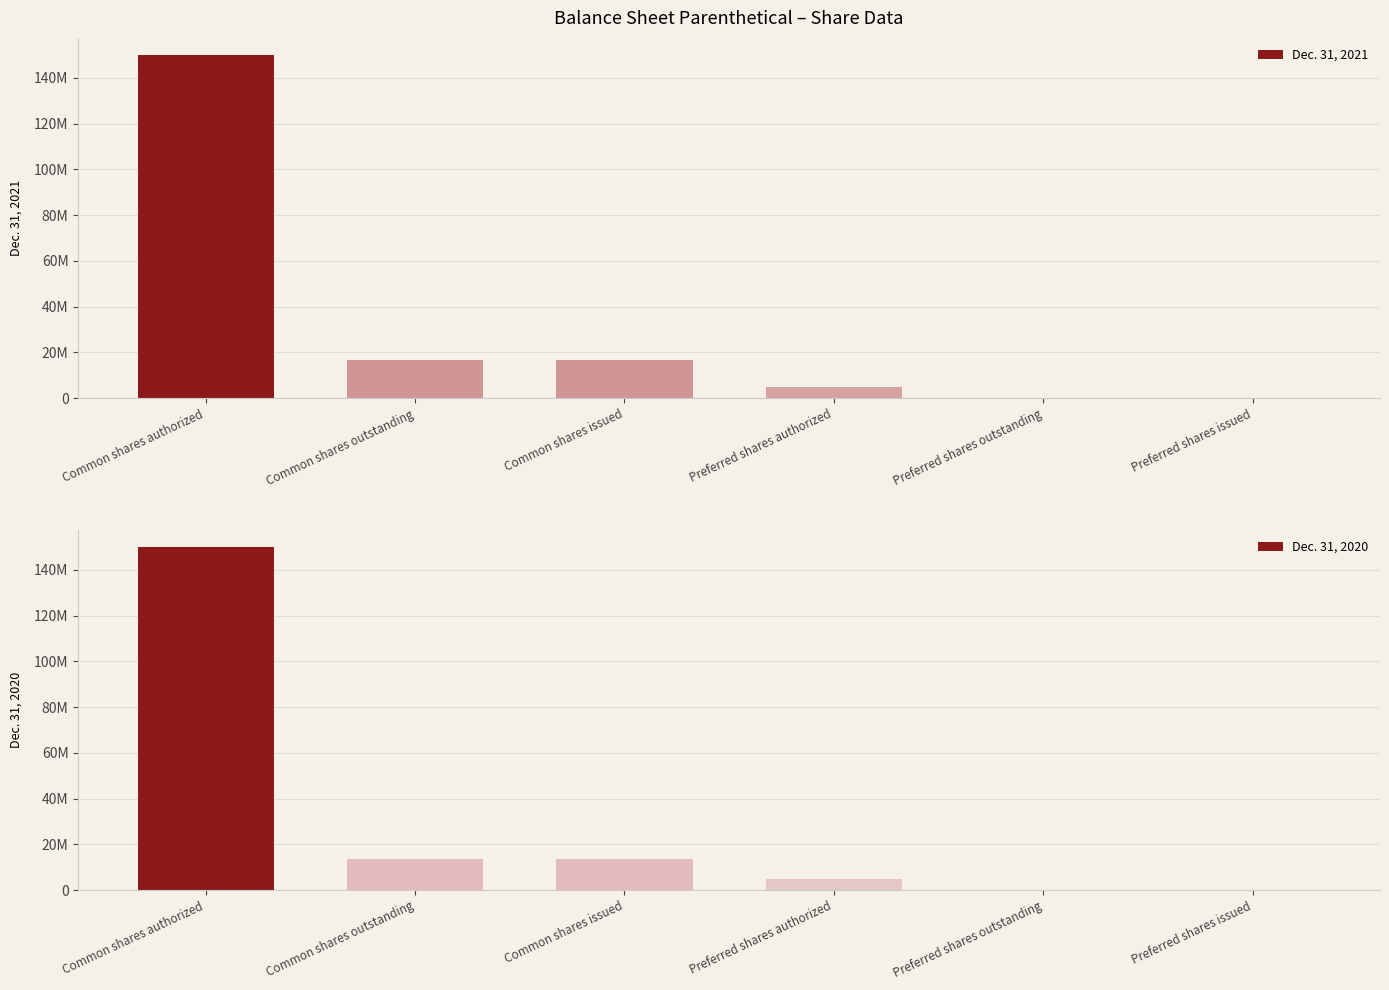

What value does the Dec. 31, 2020 series have at Common shares outstanding, to the nearest 100?

13397000